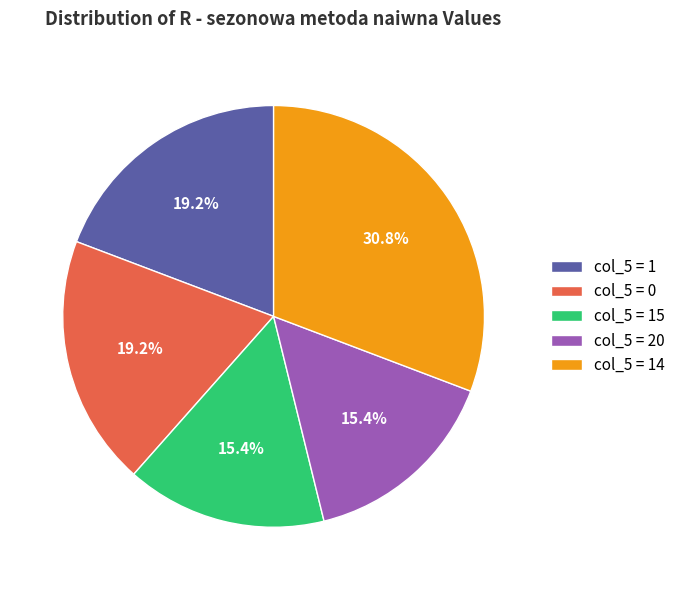

Is there a majority slice in this chart?

No